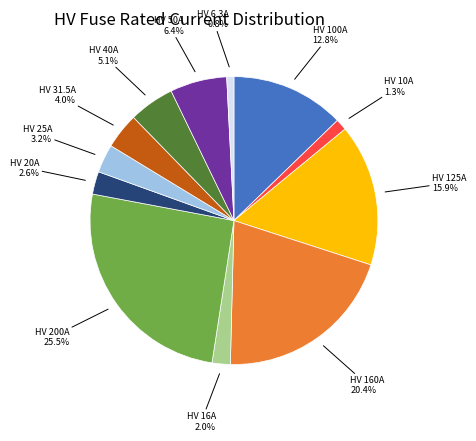

Does any single category account for the majority?

No